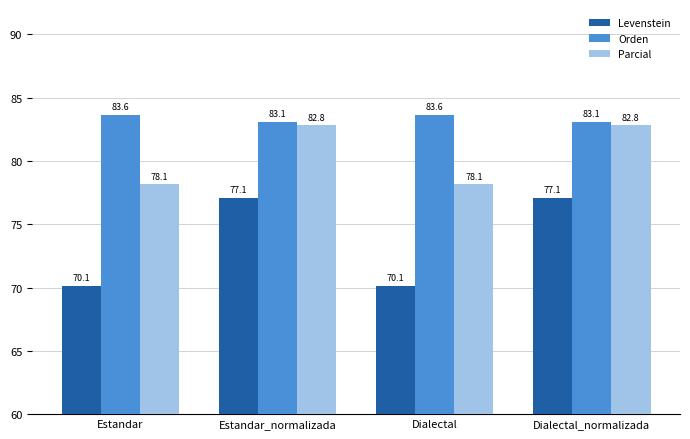

What value does the Levenstein series have at Estandar_normalizada?

77.1